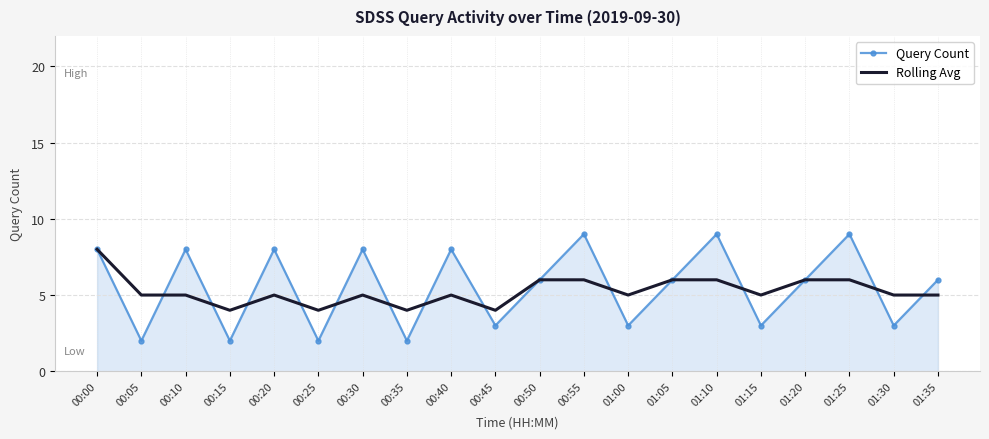

Where does the Query Count series first go above 6?

00:00